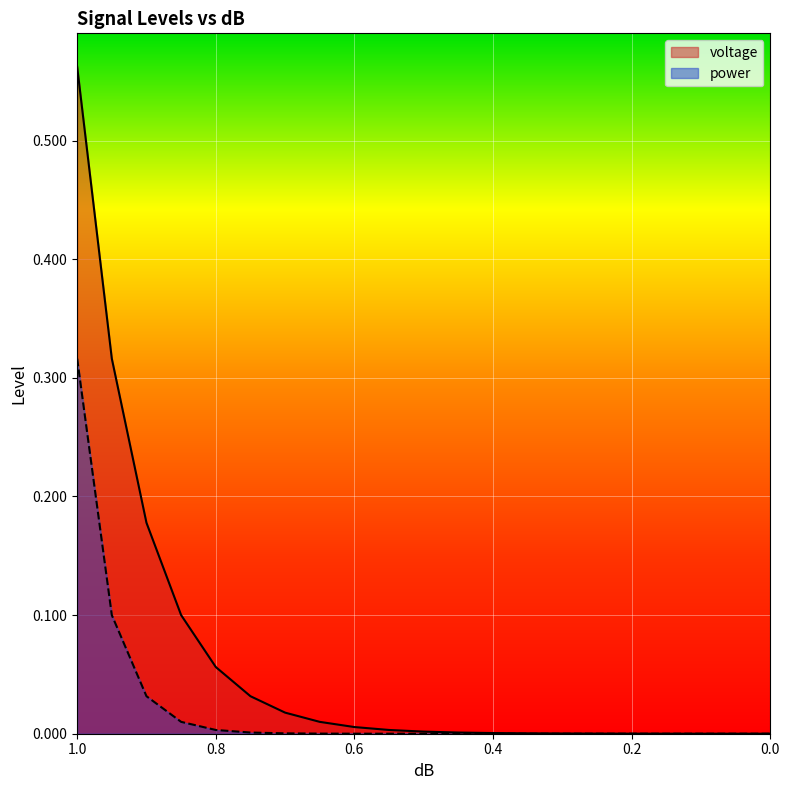

Which series changed the most between 0.5 and 0.15?

voltage